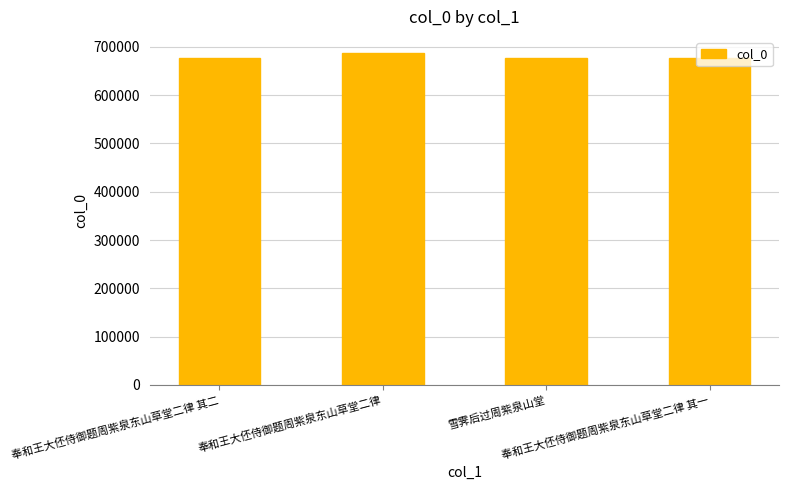

What value does the data have at 奉和王大伾侍御题周紫泉东山草堂二律?

686237